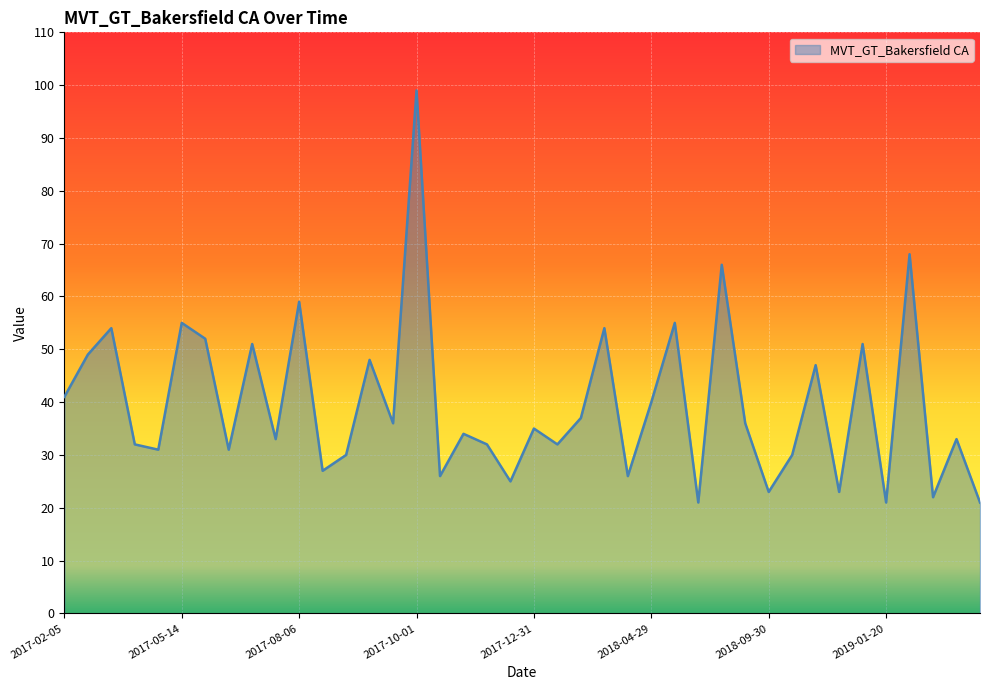

Reading left to right, transcribe all the data shown in this chart.

41	49	54	32	31	55	52	31	51	33	59	27	30	48	36	99	26	34	32	25	35	32	37	54	26	40	55	21	66	36	23	30	47	23	51	21	68	22	33	21